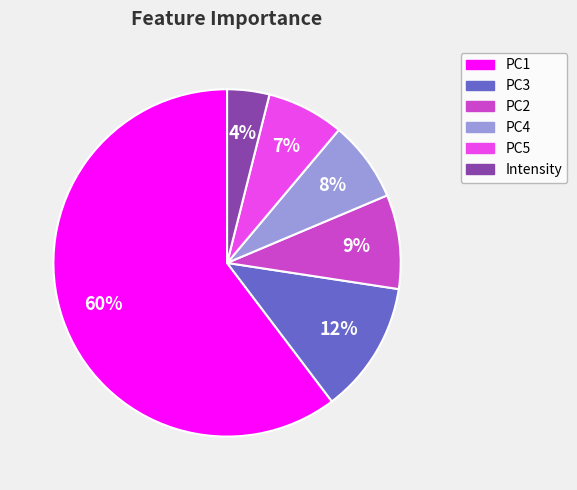

To the nearest percent, what percentage of the pie is PC5?

7%